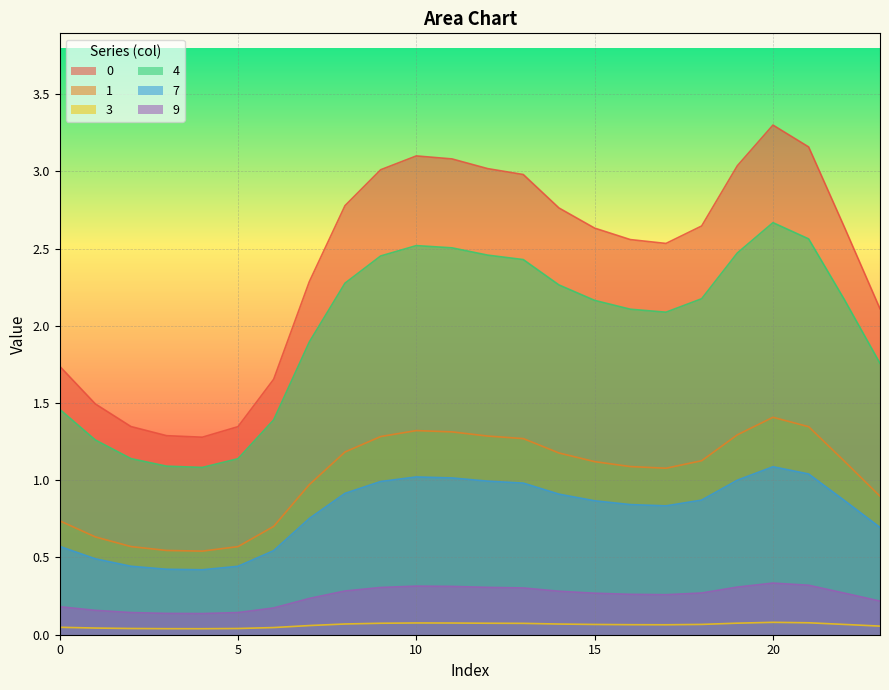

What is the total value across all series at 2?

3.7